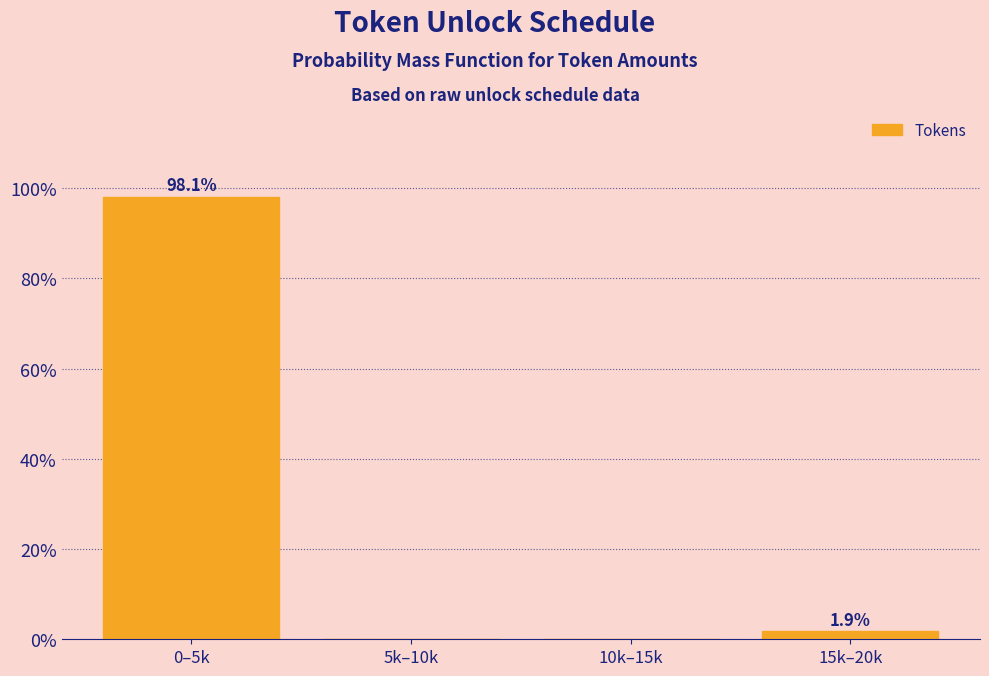

Reading right to left, list all the values displayed in this chart.

15k–20k=1.9	10k–15k=0.0	5k–10k=0.0	0–5k=98.1